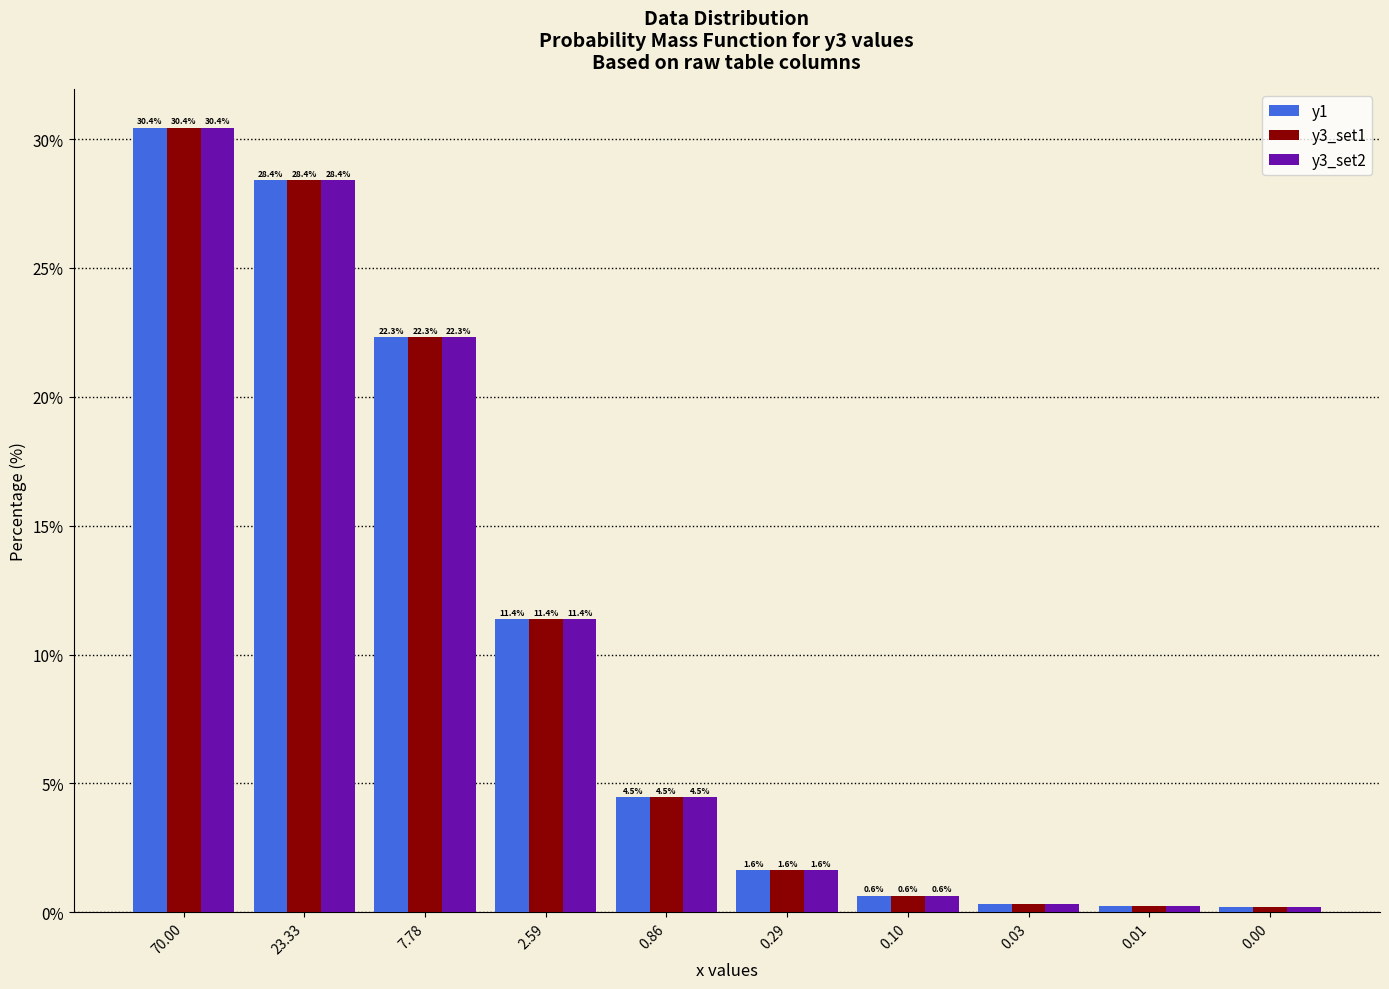

At which category is the sum across all series the highest?

70.00